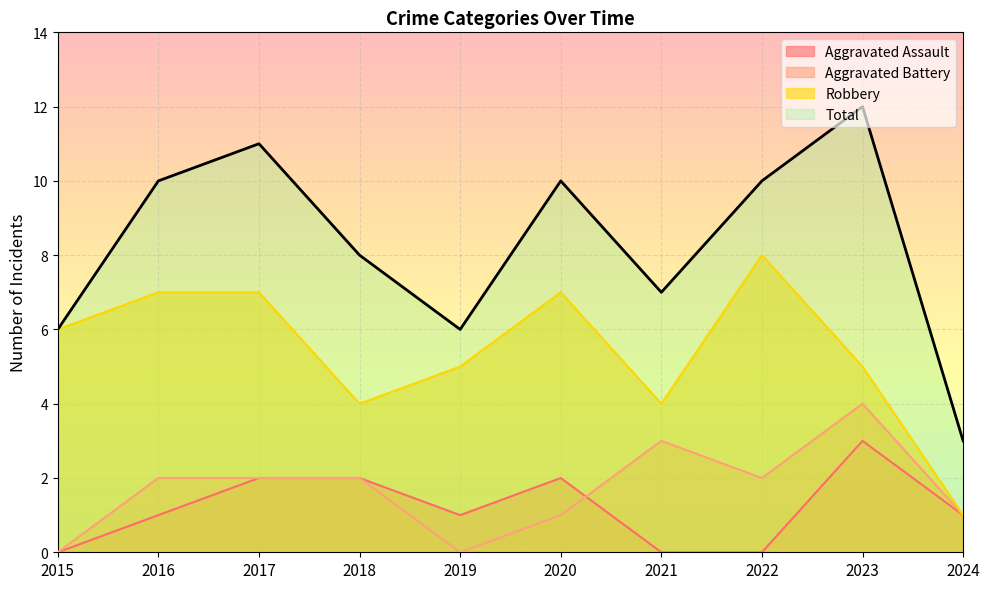

What is the difference between the second highest and minimum values in the Robbery series?

6